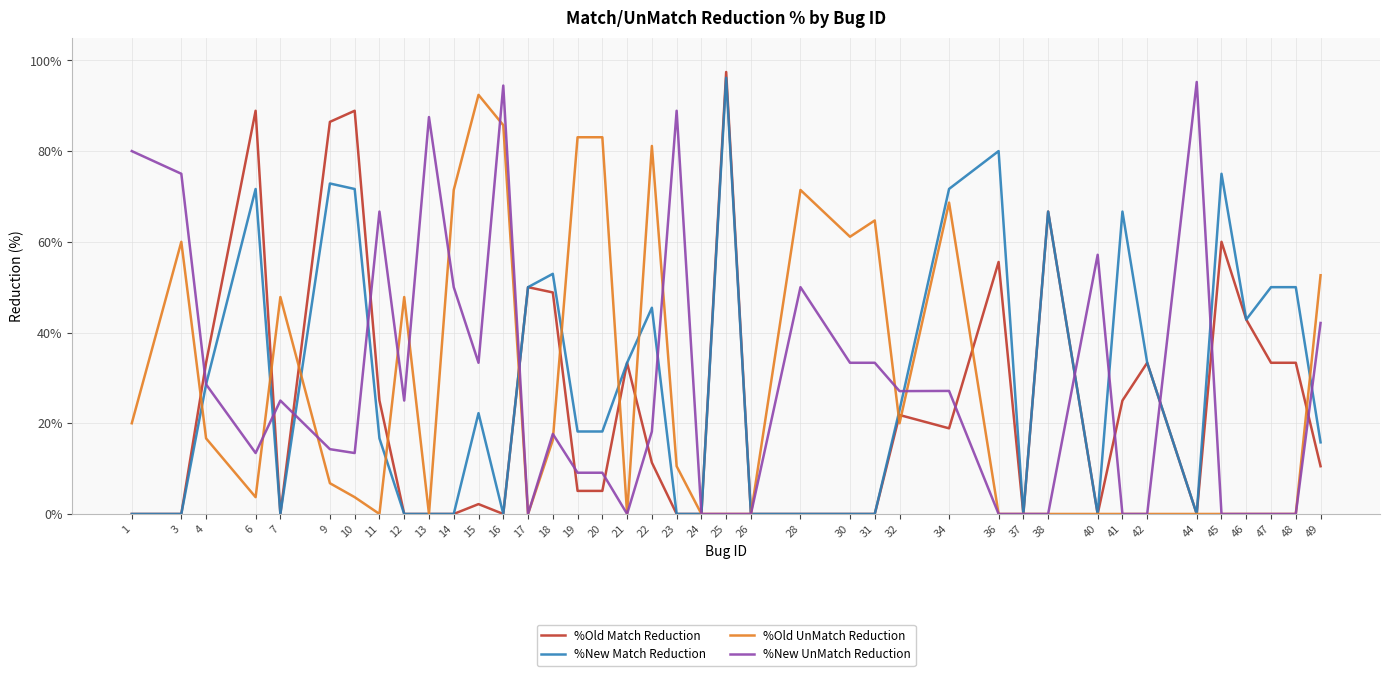

Is the value of %New UnMatch Reduction at 31 greater than the value of %Old Match Reduction at 34?

Yes